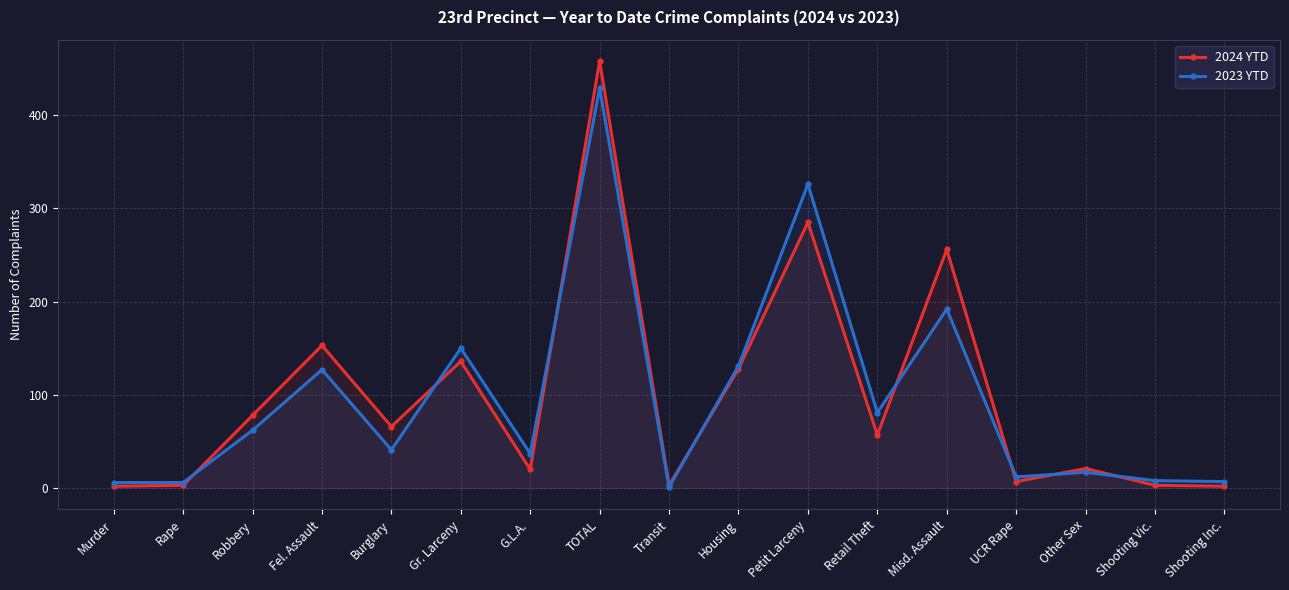

Where do 2024 YTD and 2023 YTD first cross each other?

Rape and Robbery